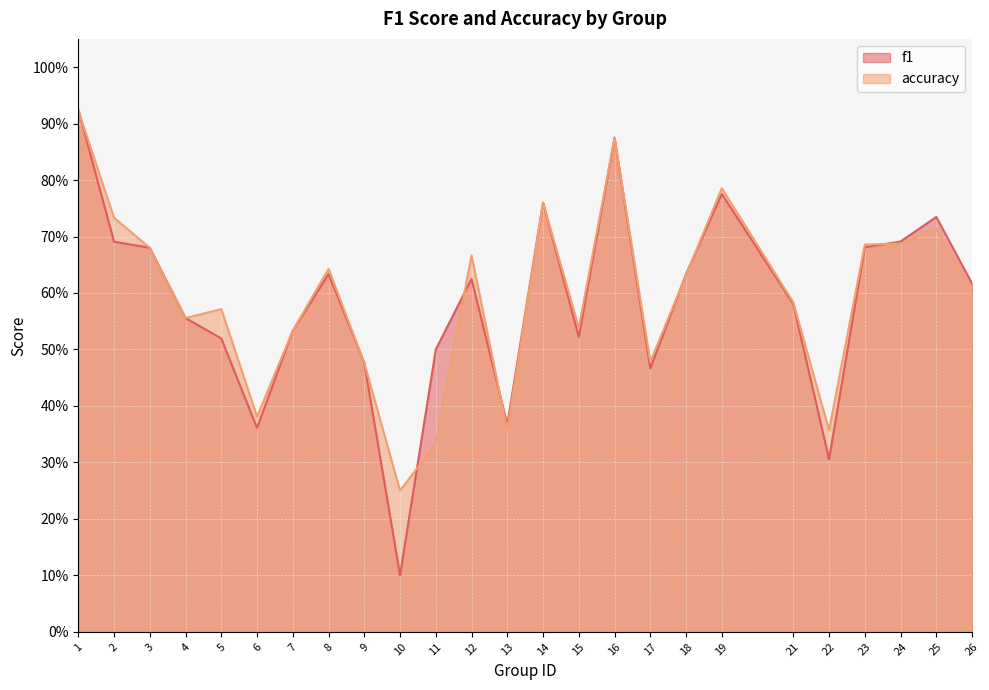

How many intersections are there between f1 and accuracy?

7